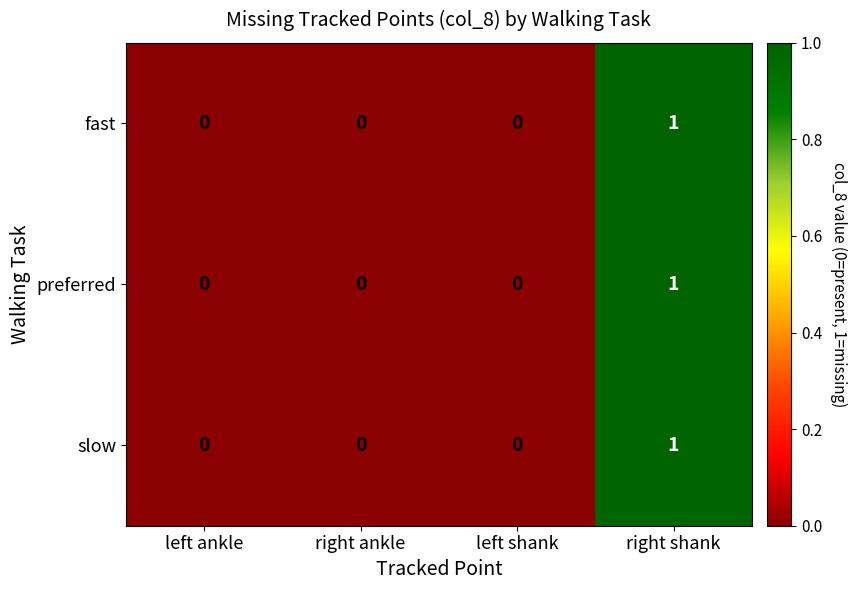

Is it true that slow equals 0 at left shank?

True